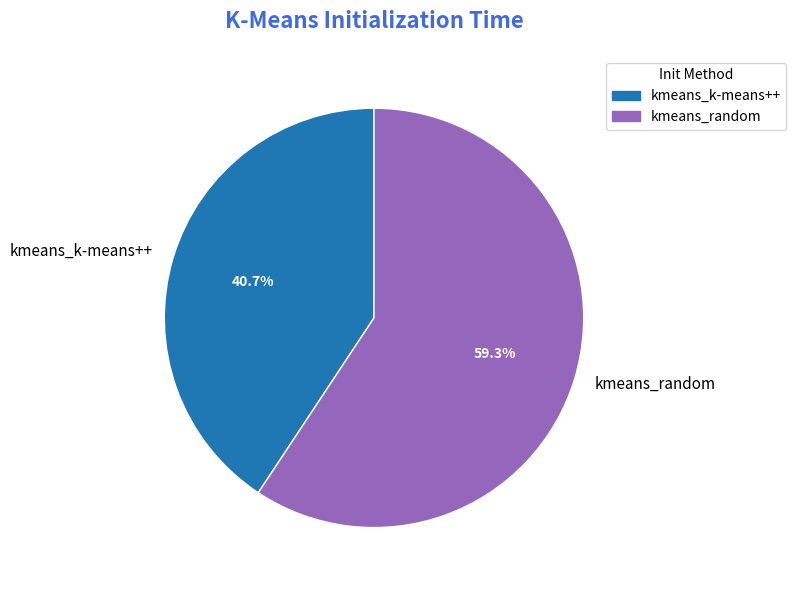

Approximately how many times larger is the value at kmeans_random compared to kmeans_k-means++?

1.5